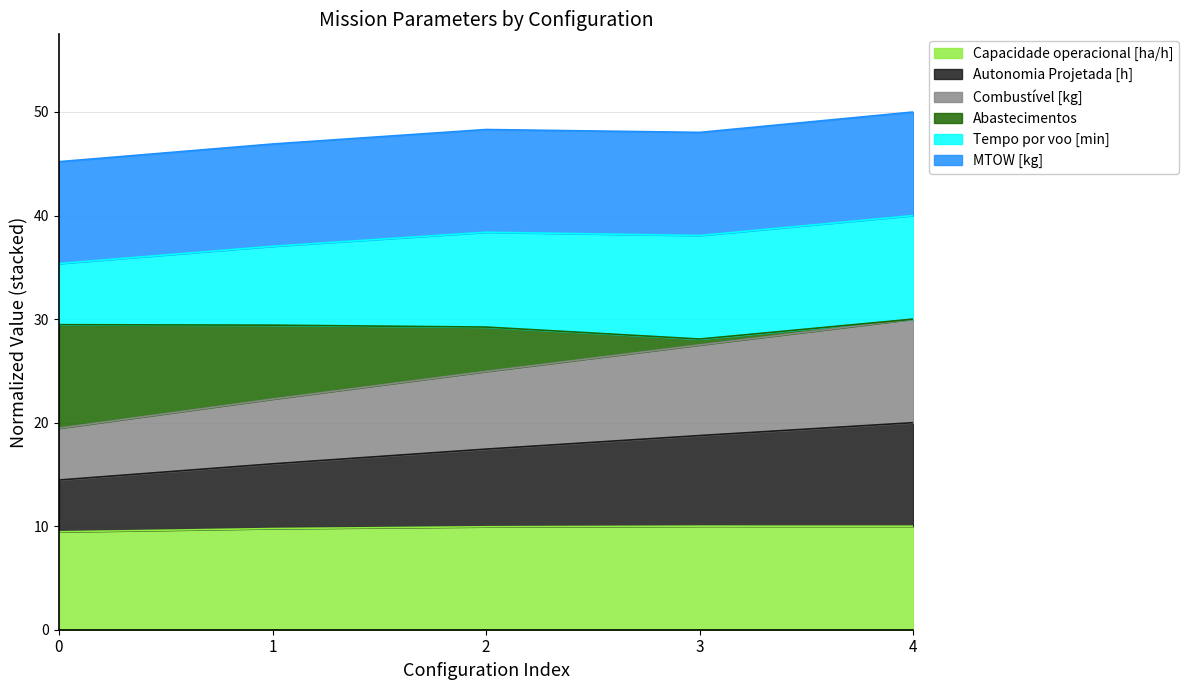

Does the chart display data point markers on the line(s)?

No